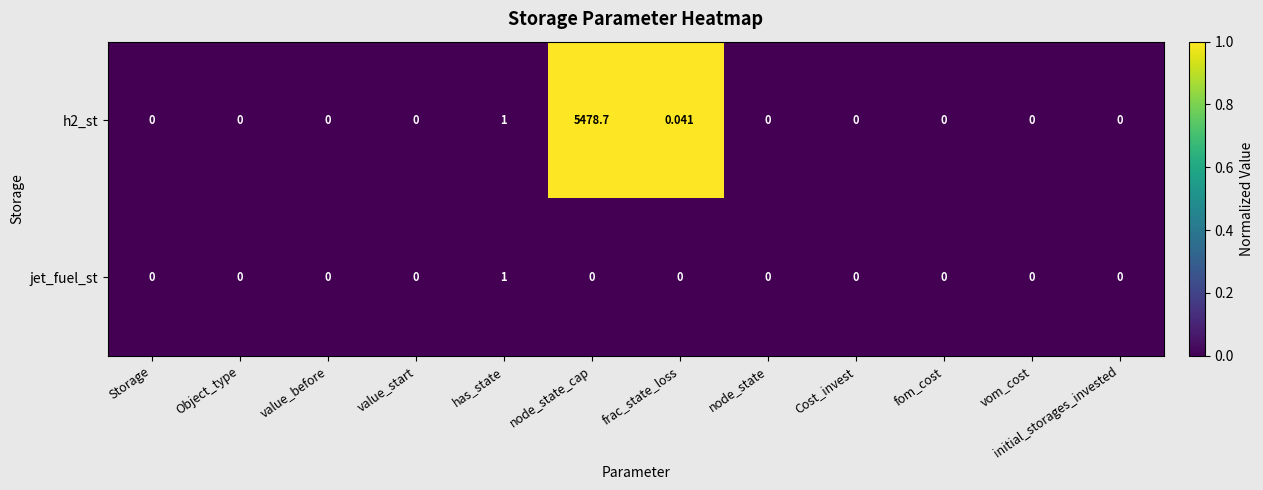

Count the number of categories in the chart.

12